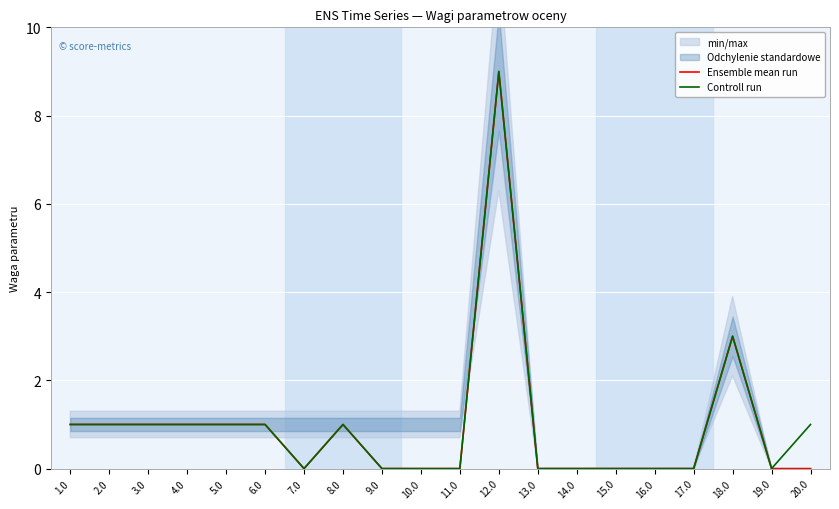

True or false: Ensemble mean run and Controll run cross at least once.

False